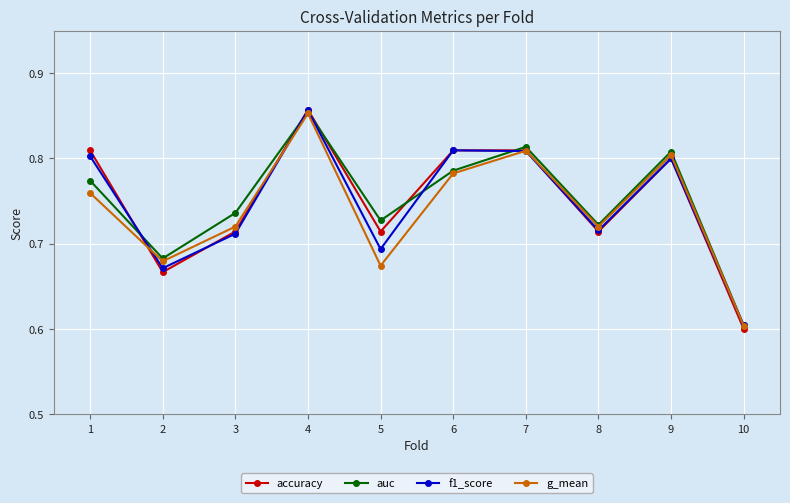

The value of f1_score at 6 is 0.8. True or false?

True